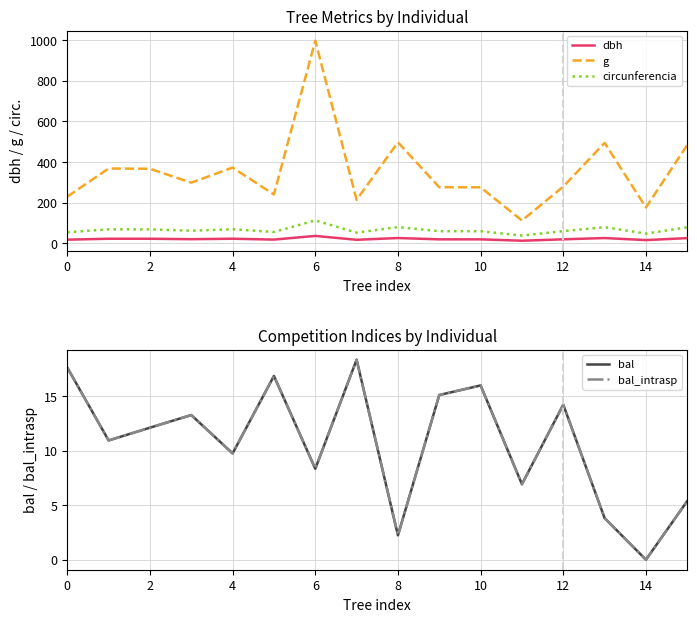

True or false: g and circunferencia intersect in this chart.

False